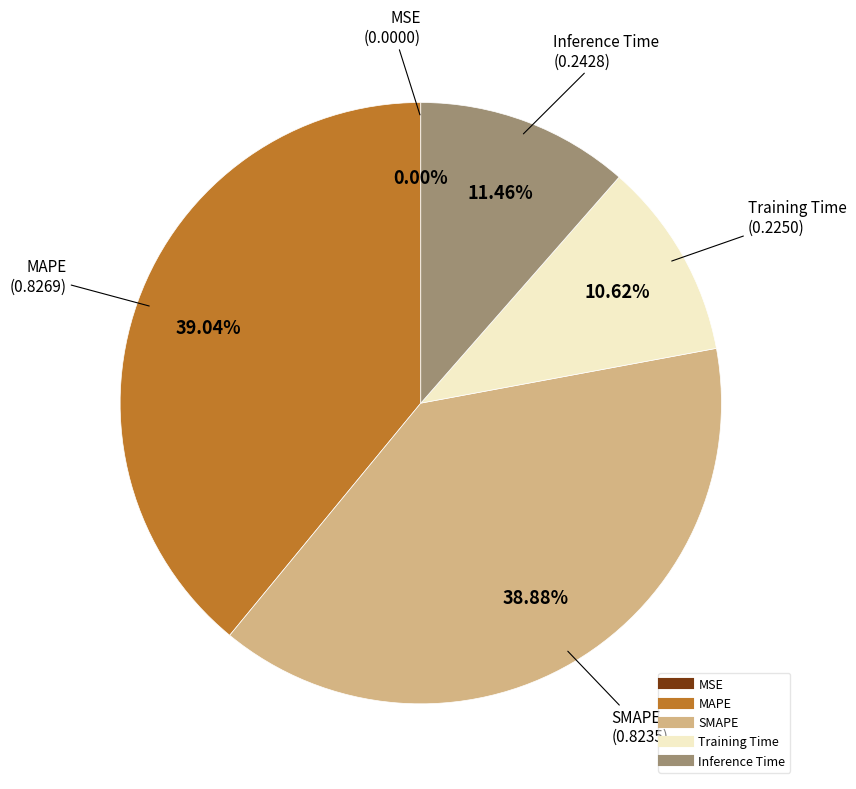

To the nearest percent, what is the difference between the largest and smallest slice percentages?

39%